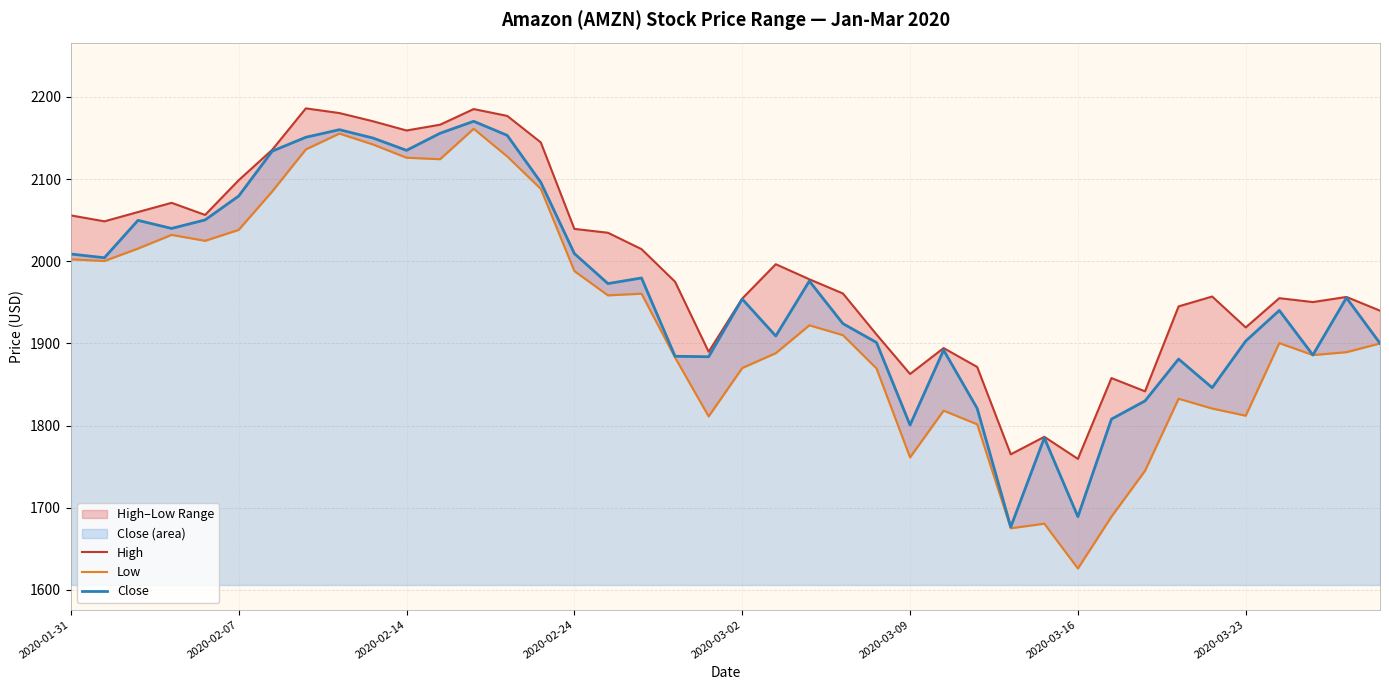

The value of Low at 17 is 1960.5. True or false?

True